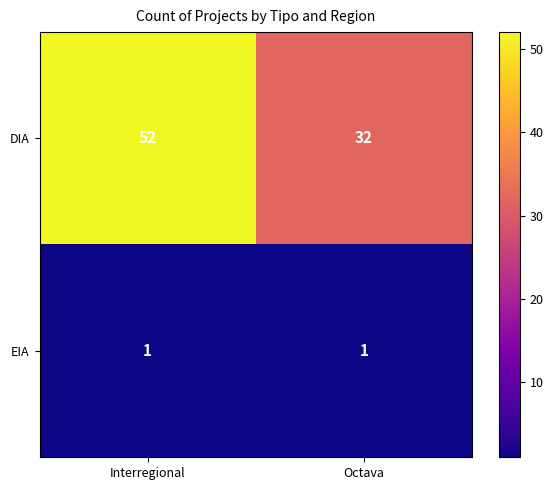

What is the total value across all series at Octava?

33